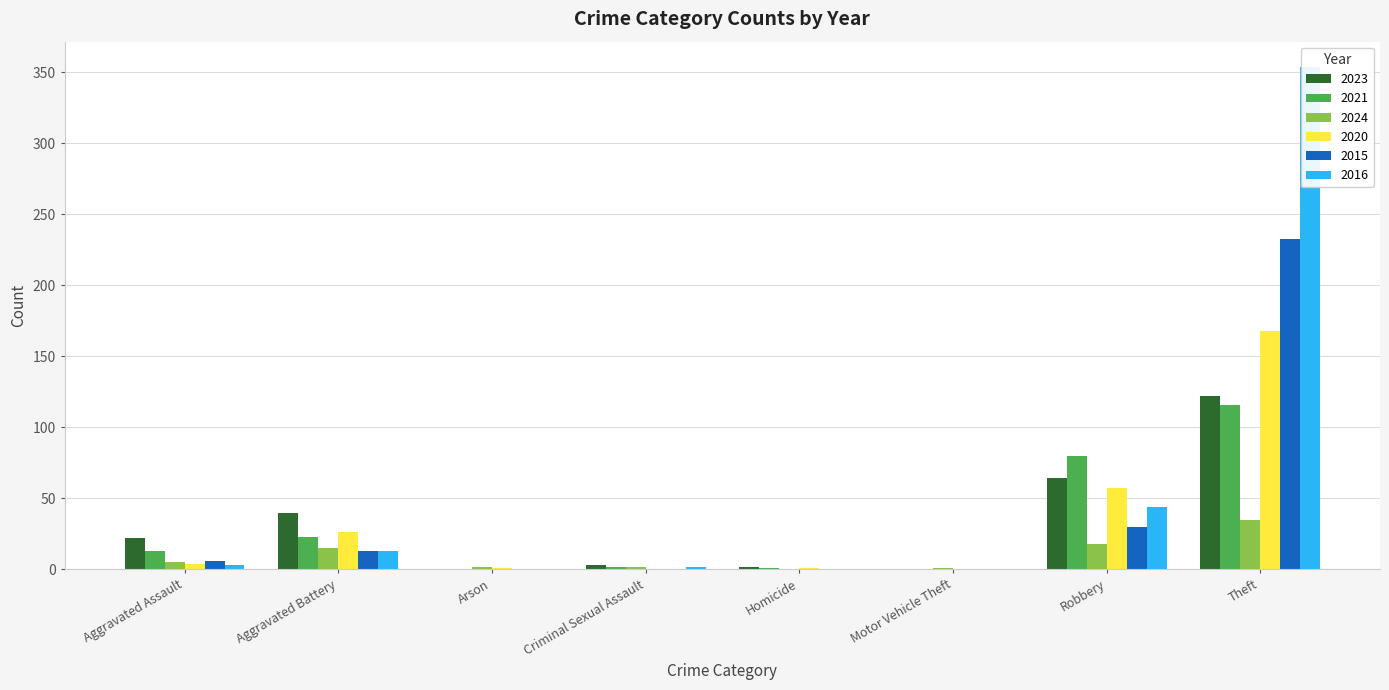

Rank the series at Aggravated Battery from lowest to highest value.

2015, 2016, 2024, 2021, 2020, 2023